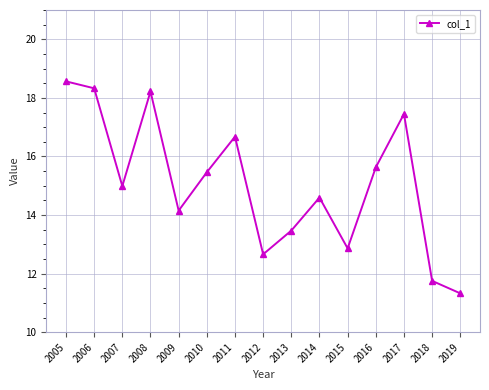

Reading right to left, transcribe all the data shown in this chart.

11.3	11.8	17.5	15.6	12.9	14.6	13.5	12.7	16.7	15.5	14.1	18.2	15.0	18.3	18.6